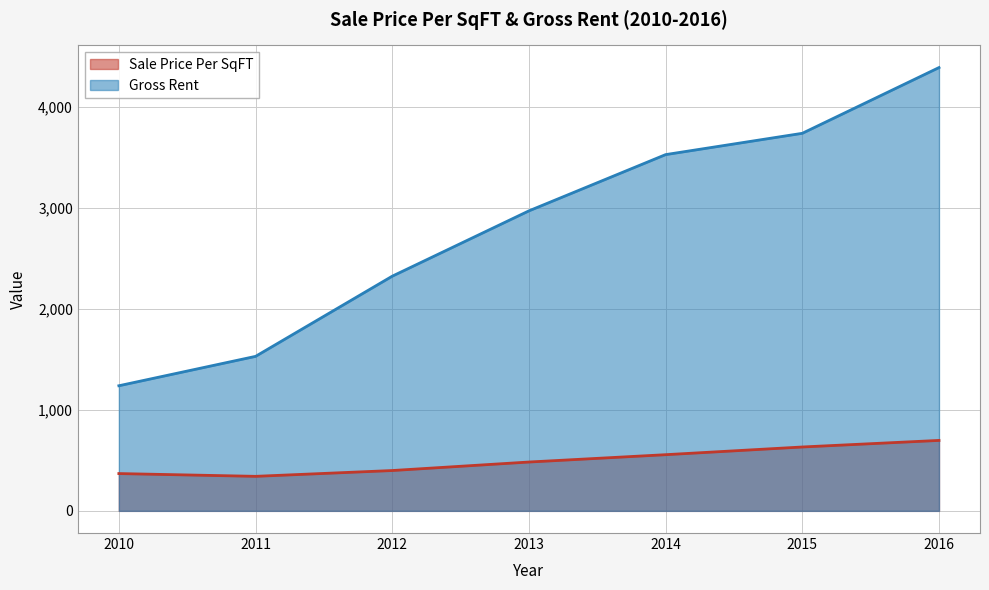

What is the difference between the highest and lowest values at 2013?

2487.4